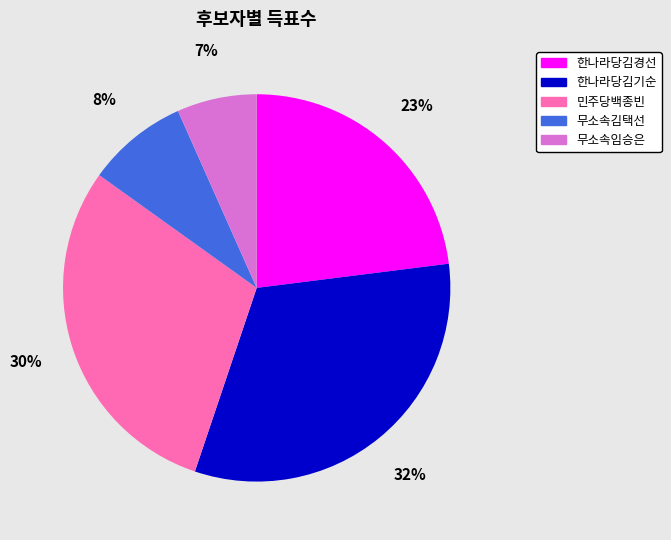

What percentage is the 무소속김택선 slice, to the nearest percent?

8%